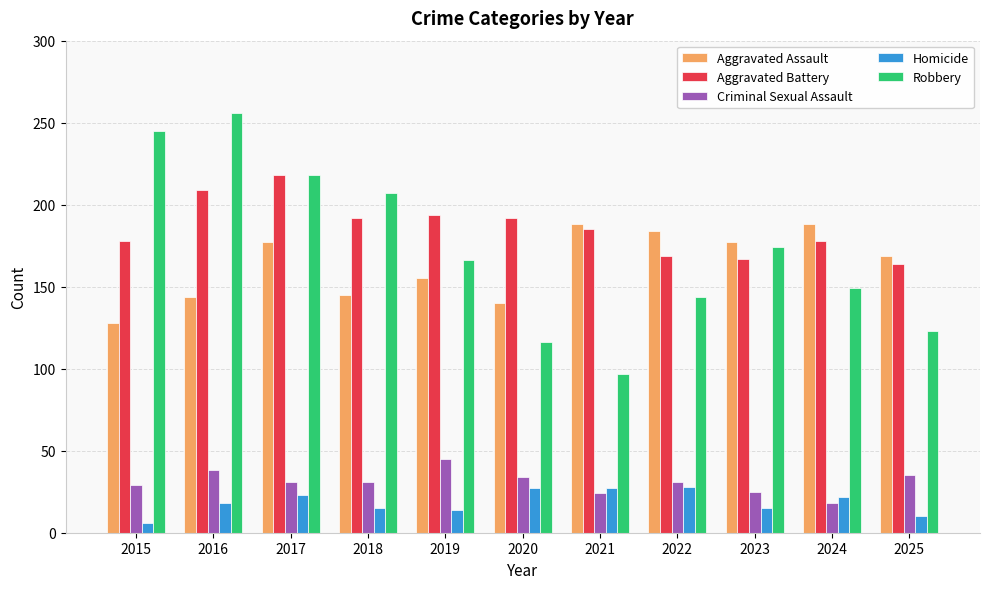

What are all the series names shown in the legend?

Aggravated Assault, Aggravated Battery, Criminal Sexual Assault, Homicide, Robbery